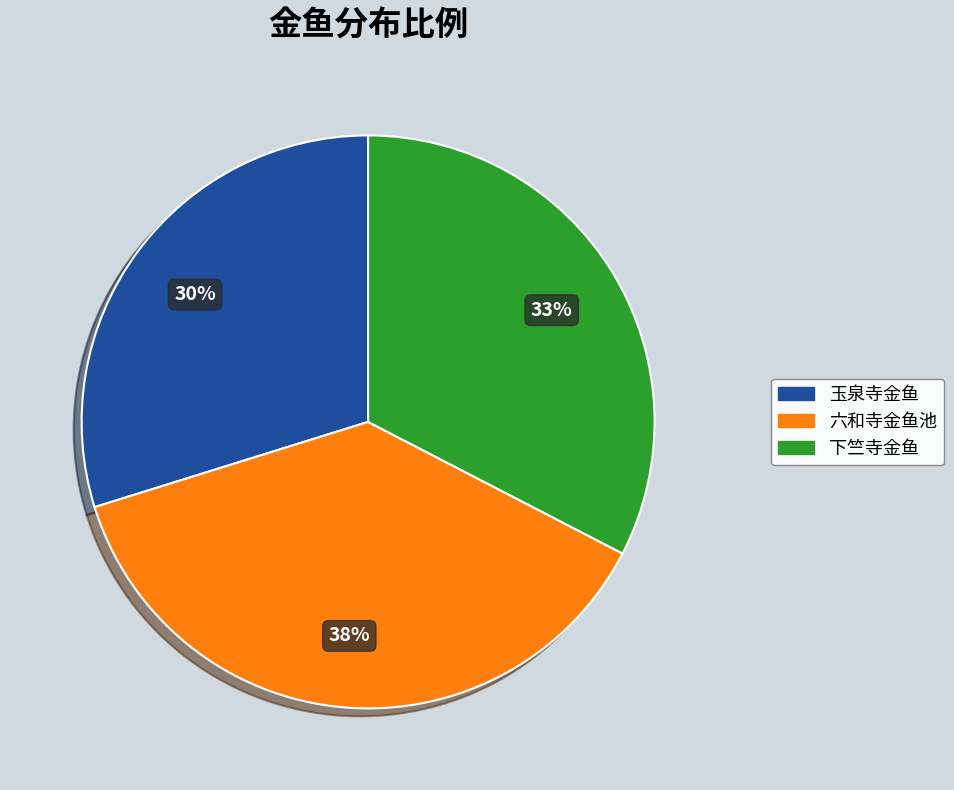

To the nearest percent, what is the difference between the largest and smallest slice percentages?

8%